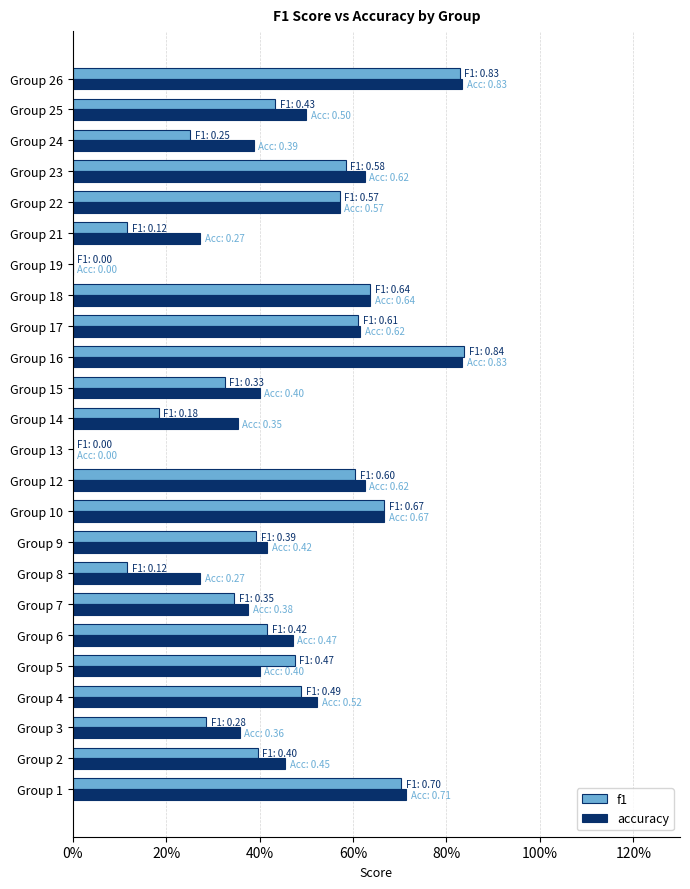

What are all the series names shown in the legend?

f1, accuracy